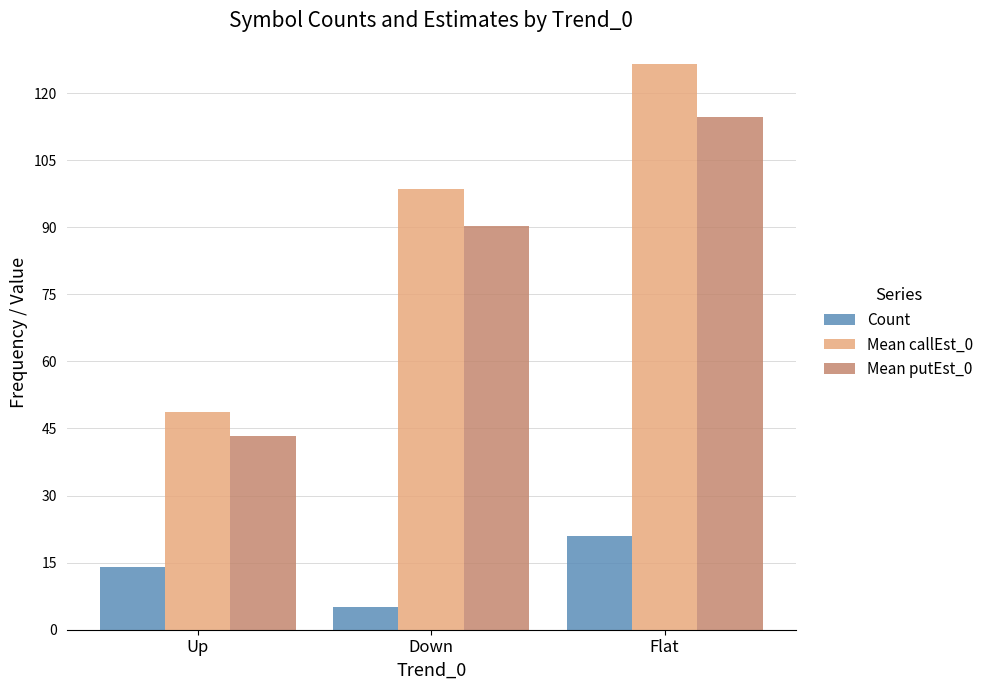

What are all the series names shown in the legend?

Count, Mean callEst_0, Mean putEst_0